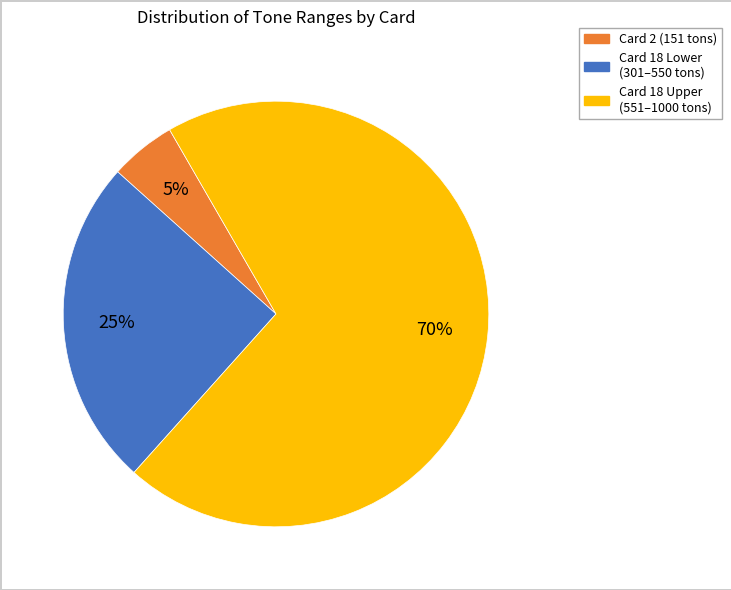

To the nearest percent, what is the difference between the largest and smallest slice percentages?

65%